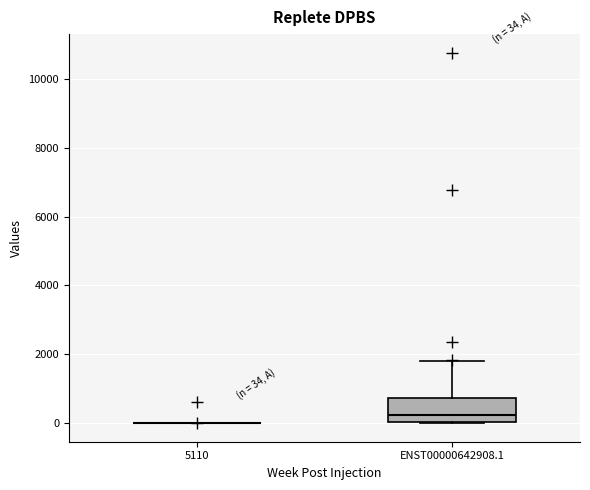

Comparing the boxes themselves (not the whiskers), which one is the tallest?

ENST00000642908.1